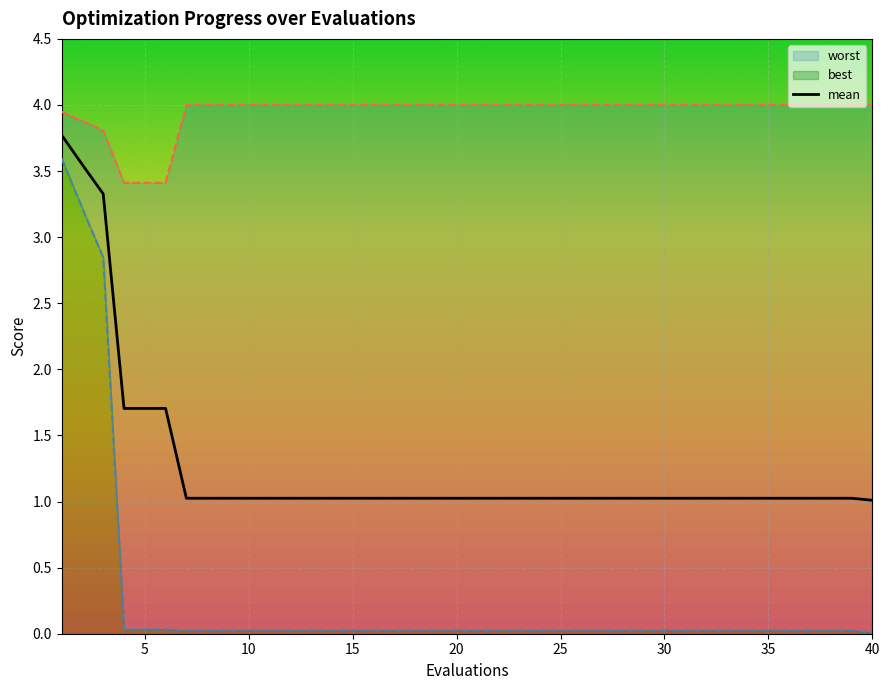

True or false: mean and best cross at least once.

False